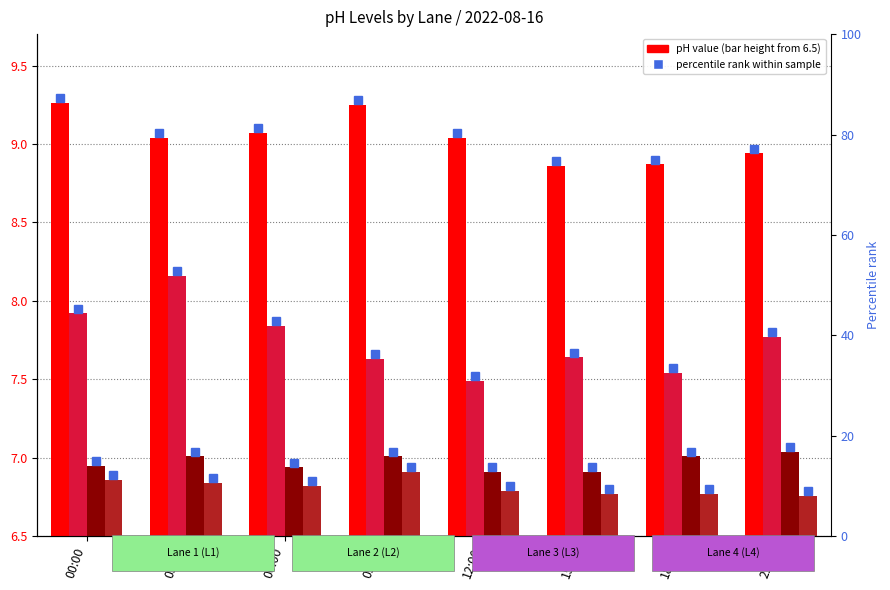

Between 18:00 and 09:00, which is larger?

09:00